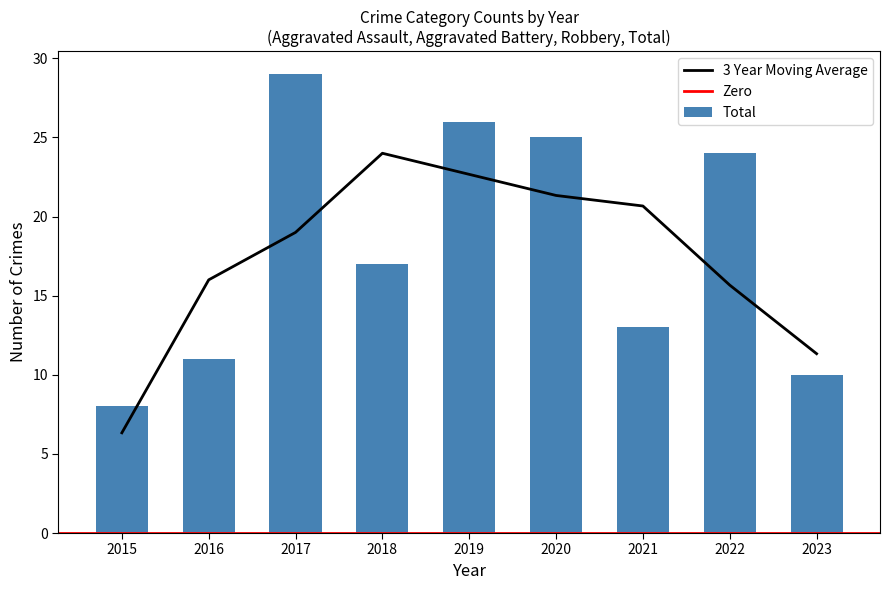

Read the Total value at 2019, to the nearest 5.

25